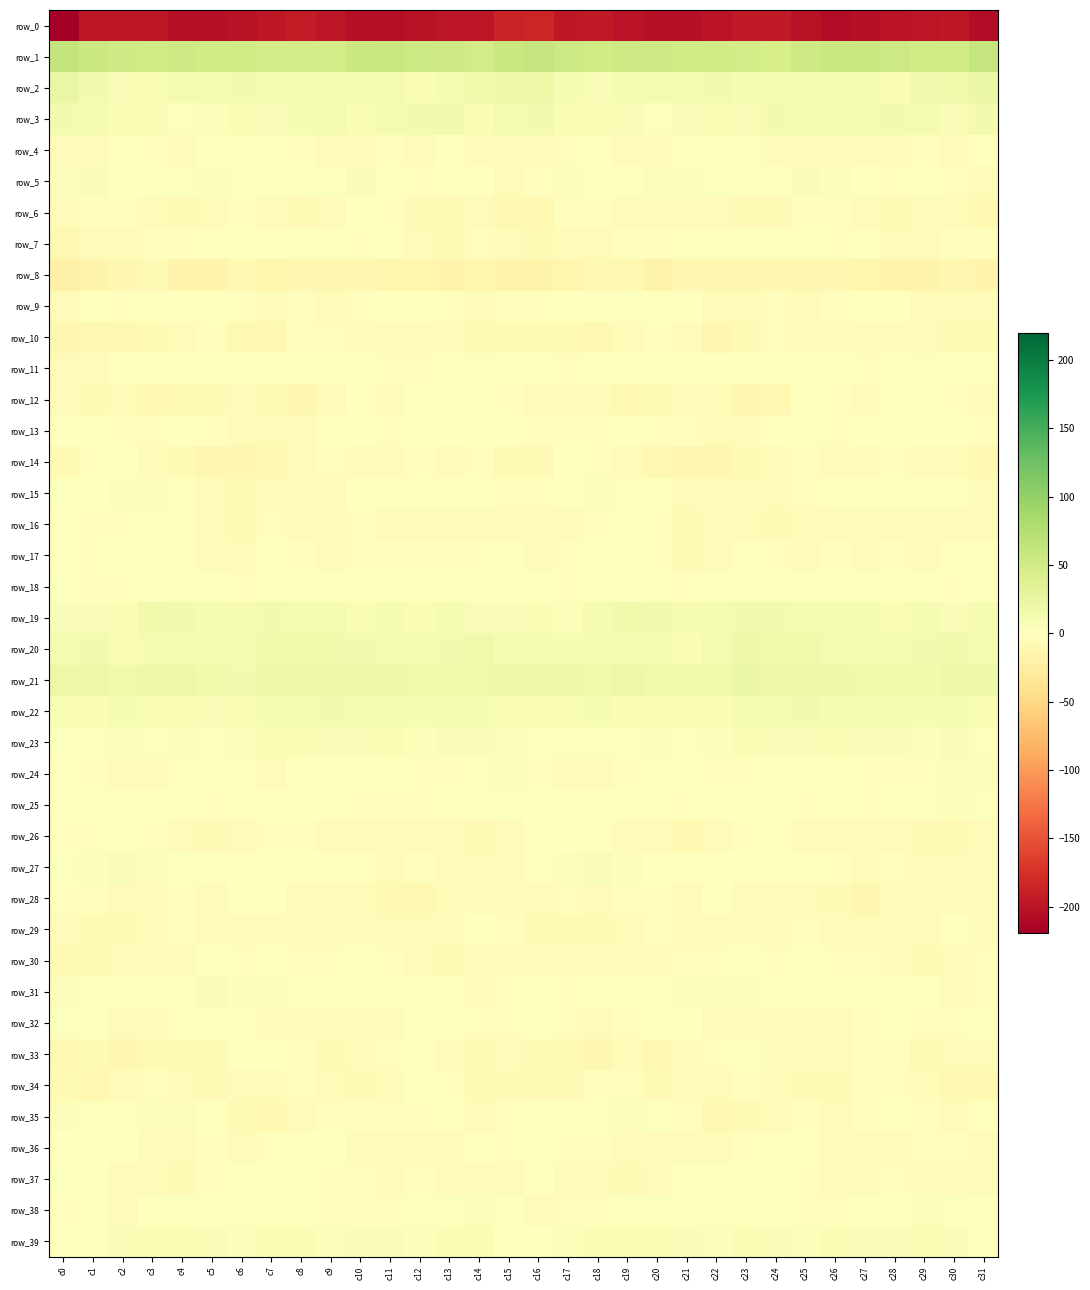

Is the value of row_14 at c12 greater than the value of row_10 at c4?

Yes